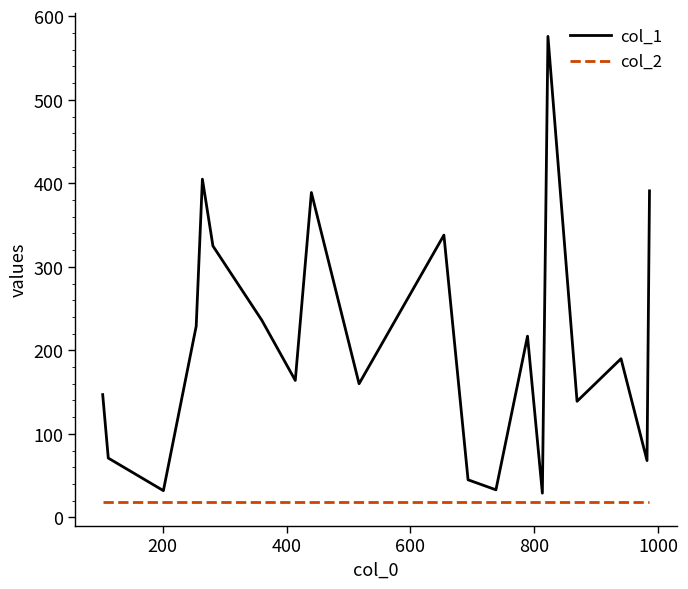

True or false: col_1 has more than 0 points higher than both neighbors.

True